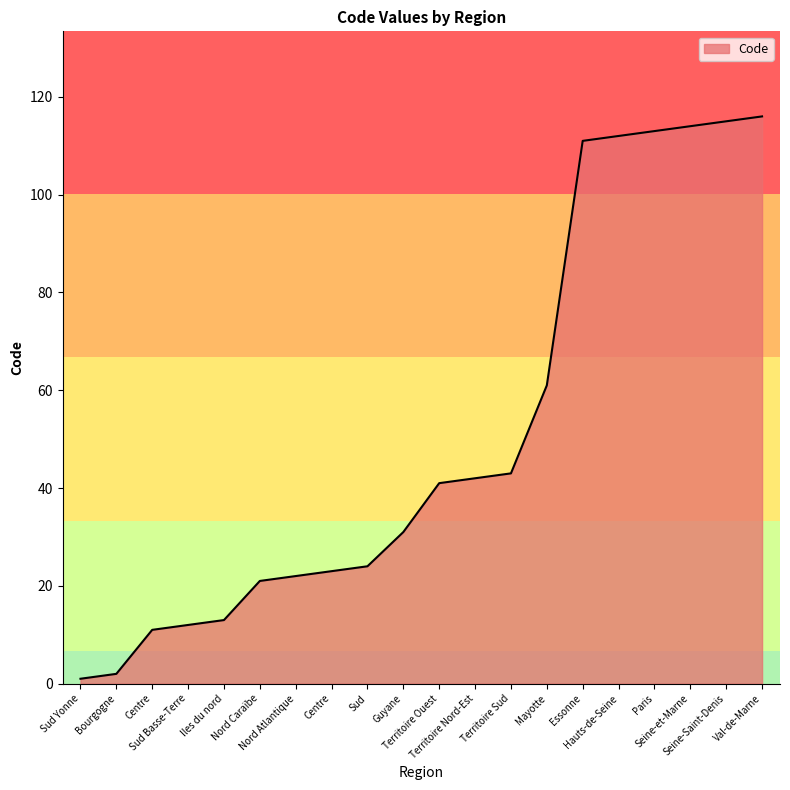

What is the change in value from Territoire Ouest to Hauts-de-Seine?

+71